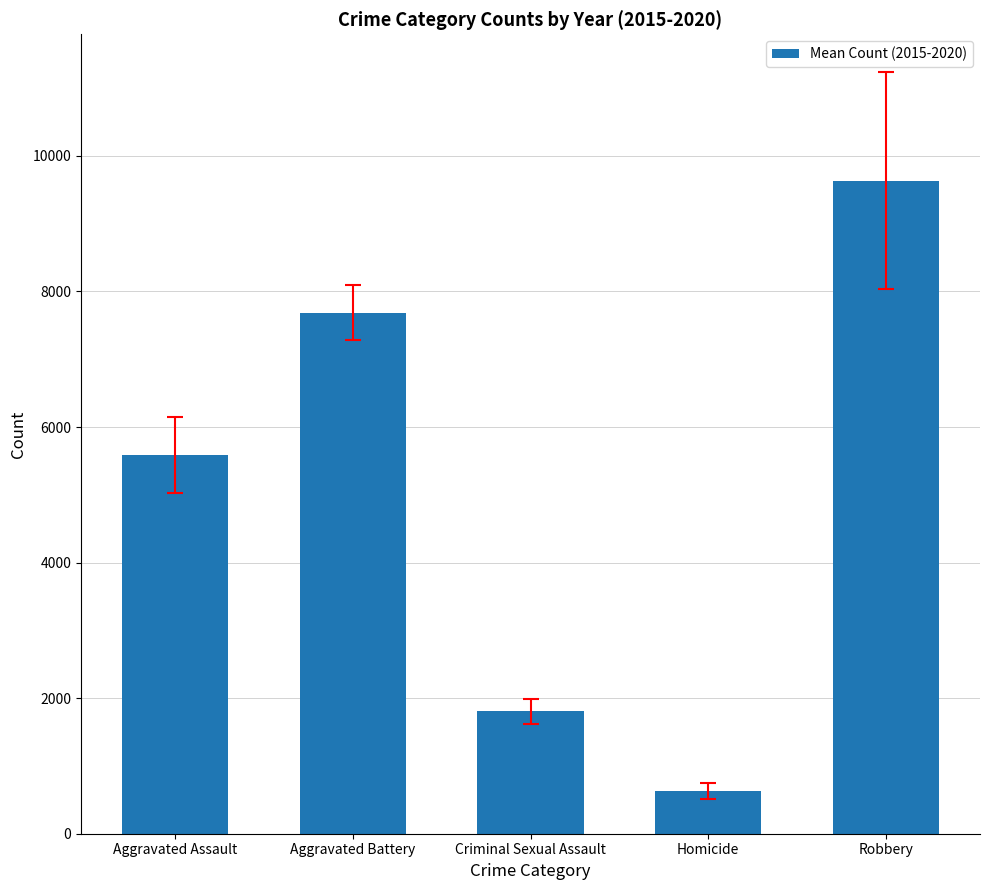

The value at Homicide is 1049.2. True or false?

False